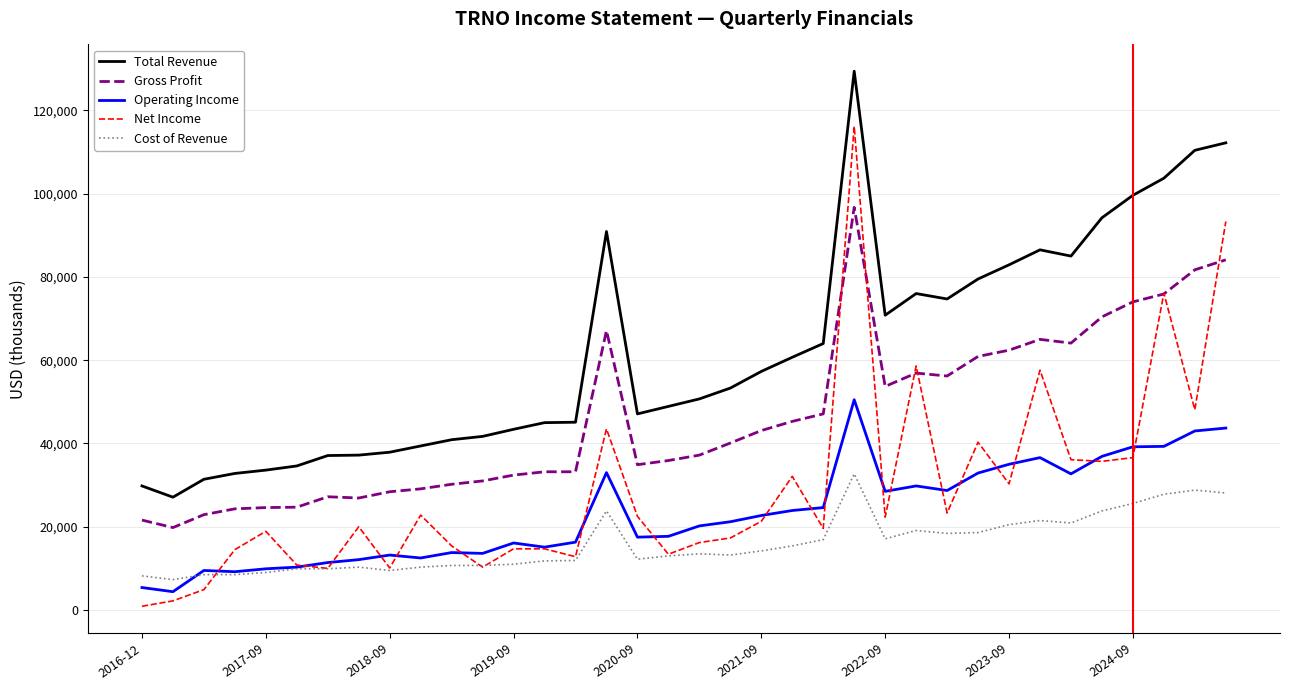

Which series has the largest total across all categories?

Total Revenue